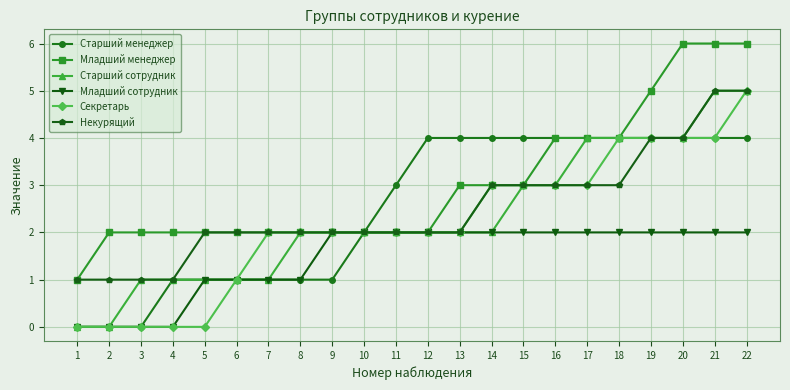

Is this an area chart (filled region under the line)?

No